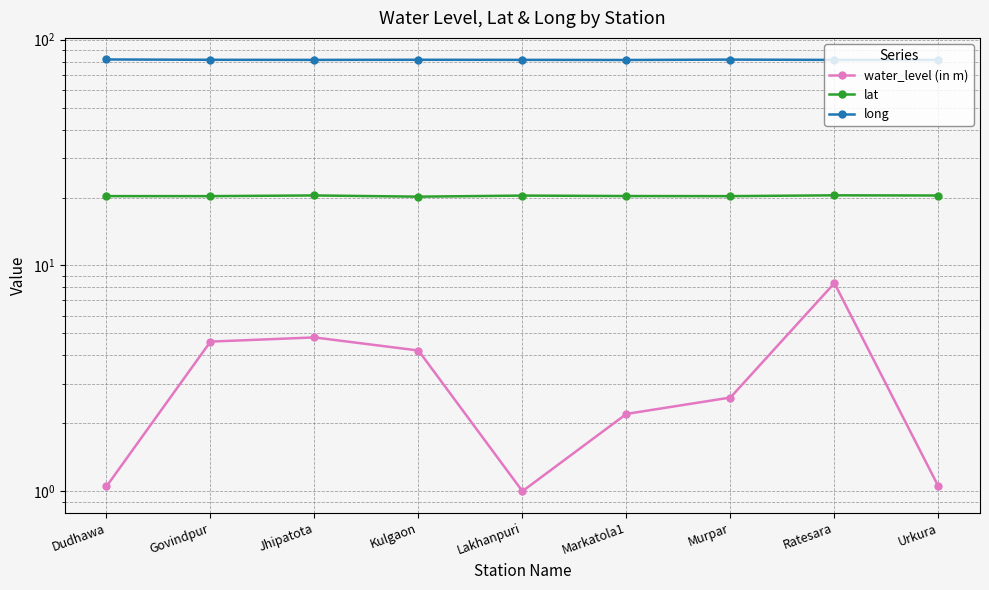

True or false: long has a value of 131.1 at Kulgaon.

False